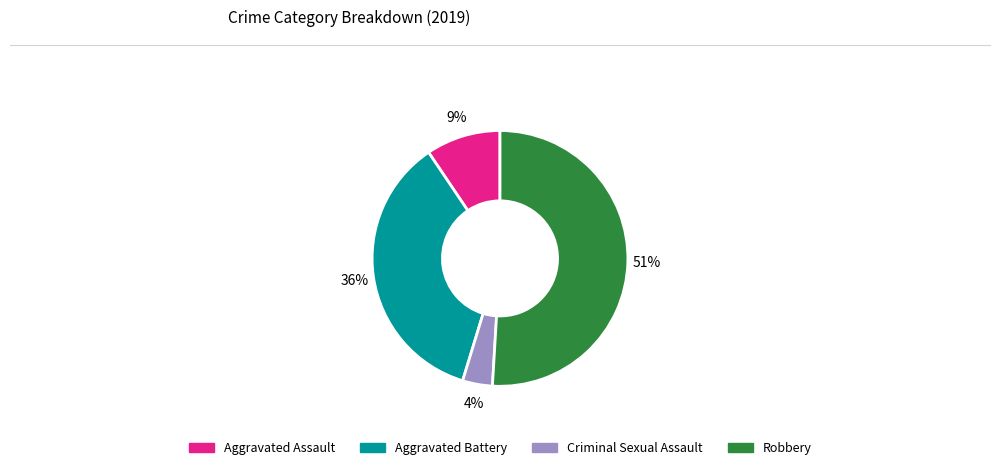

To the nearest percent, what portion does Criminal Sexual Assault represent?

4%